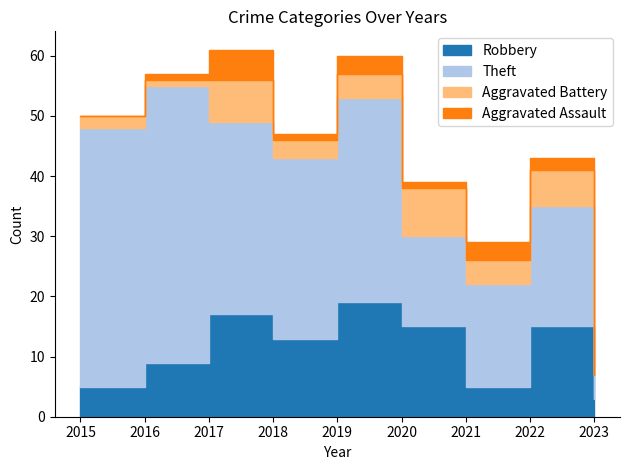

Is it true that Aggravated Battery equals 1 at 2015?

False